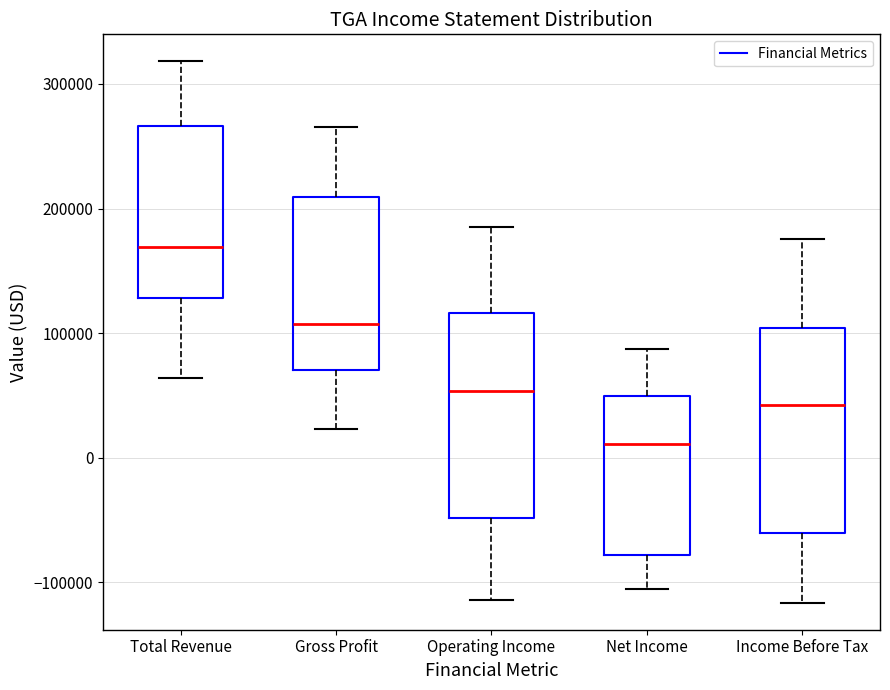

Which box has the highest median line?

Total Revenue